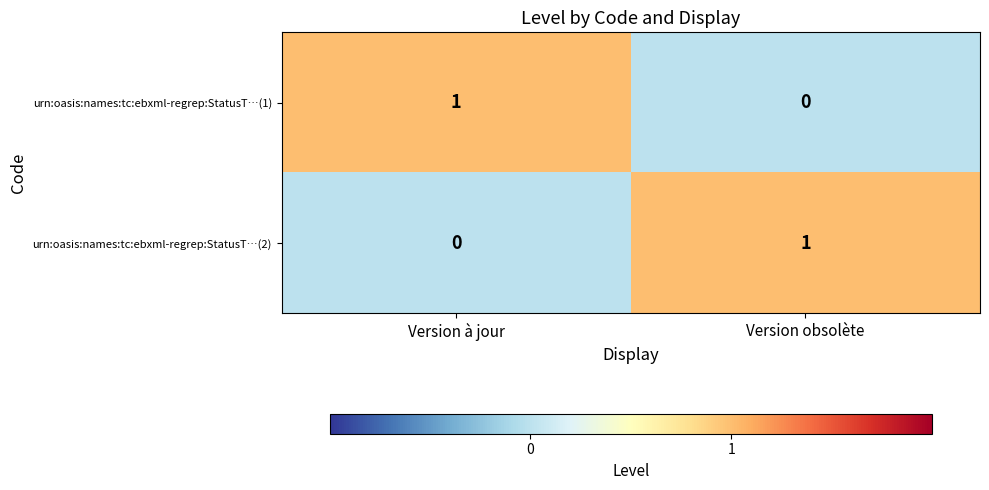

The value of urn:oasis:names:tc:ebxml-regrep:StatusT…(1) at Version obsolète is 0. True or false?

True